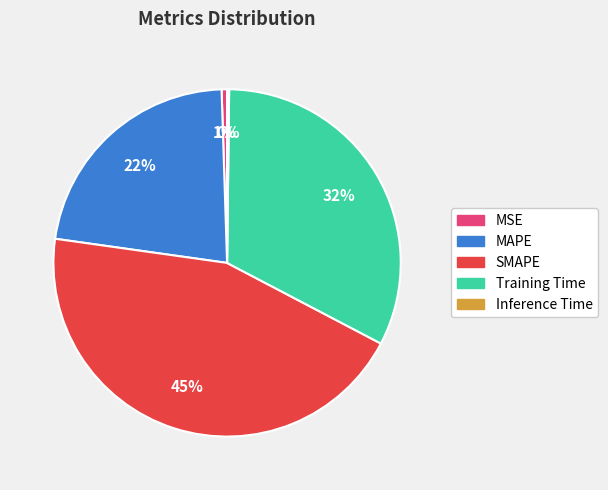

To the nearest percent, what is the average slice percentage?

20%